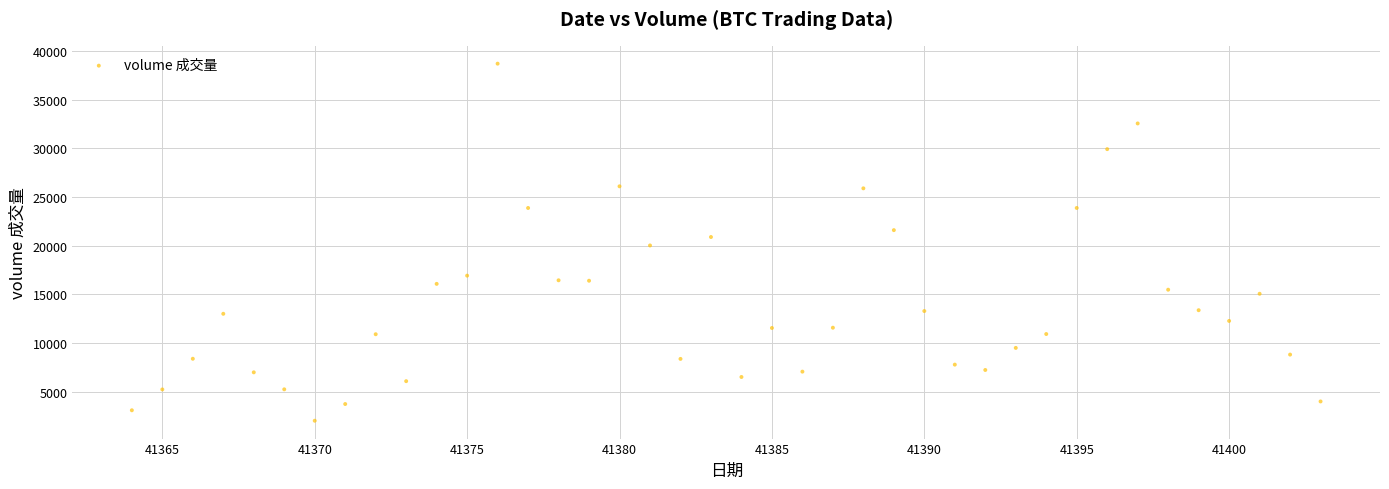

What is the range of Y values (max minus min)?

36684.8